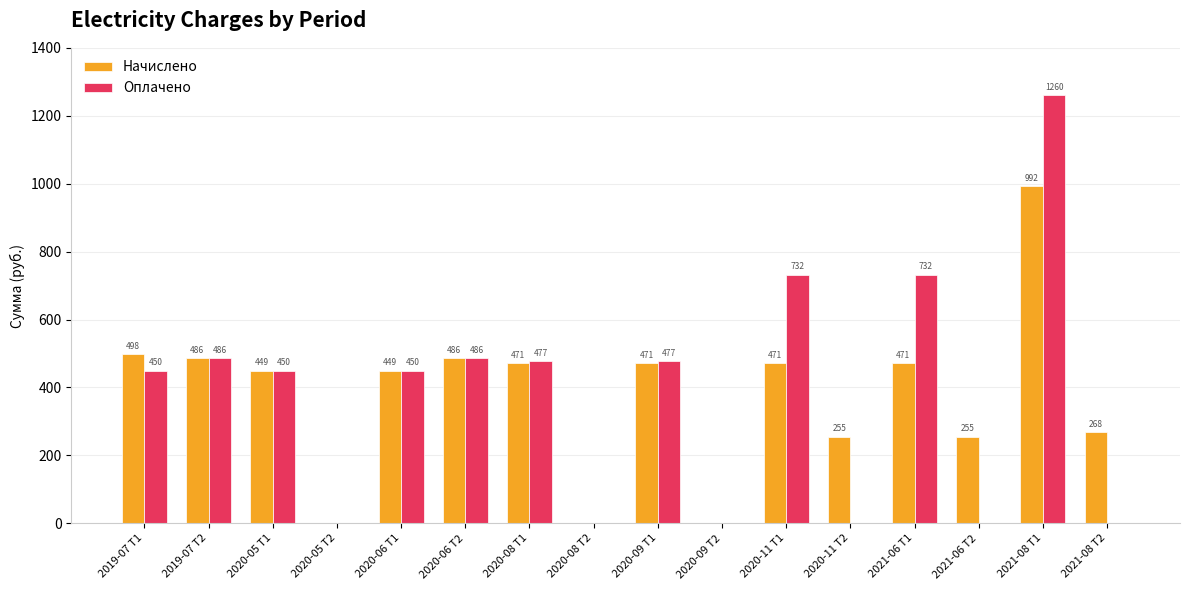

What is the highest value of the Оплачено series?

1260.0